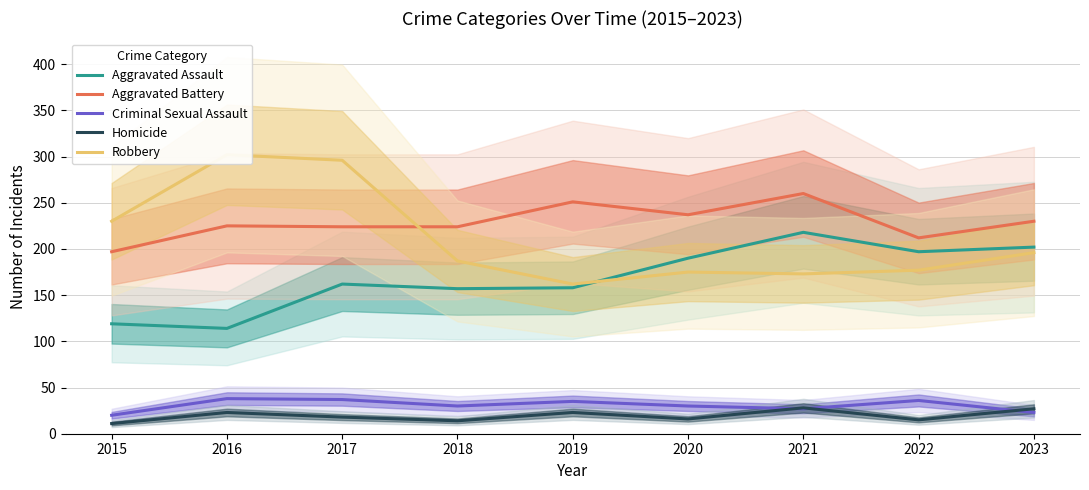

What is the total value across all series at 2023?

678